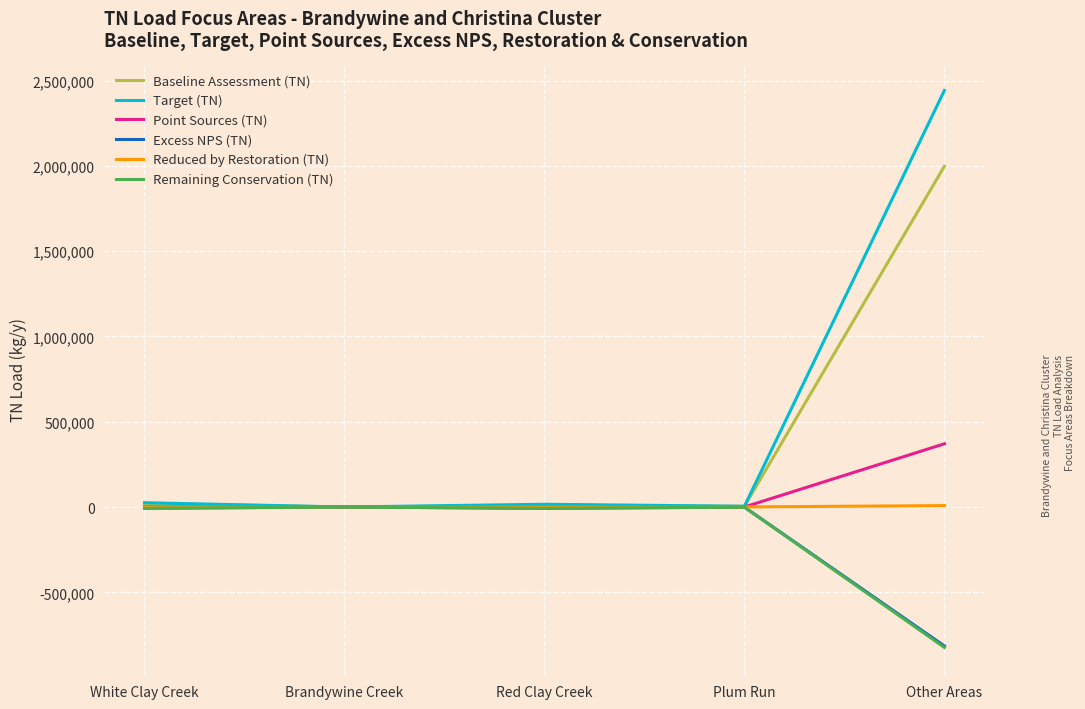

What is the total value across all series at White Clay Creek?

35340.3